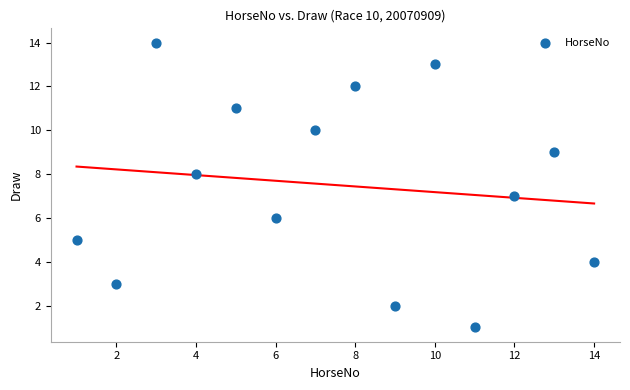

What is the range of X values (max minus min)?

13